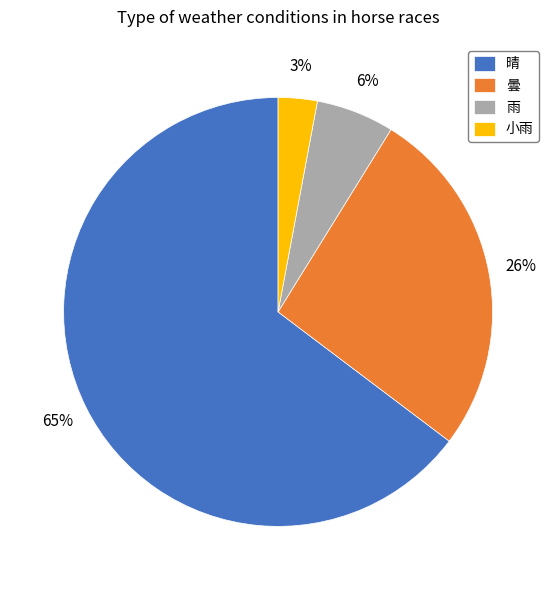

Which category has the smallest portion of the pie?

小雨